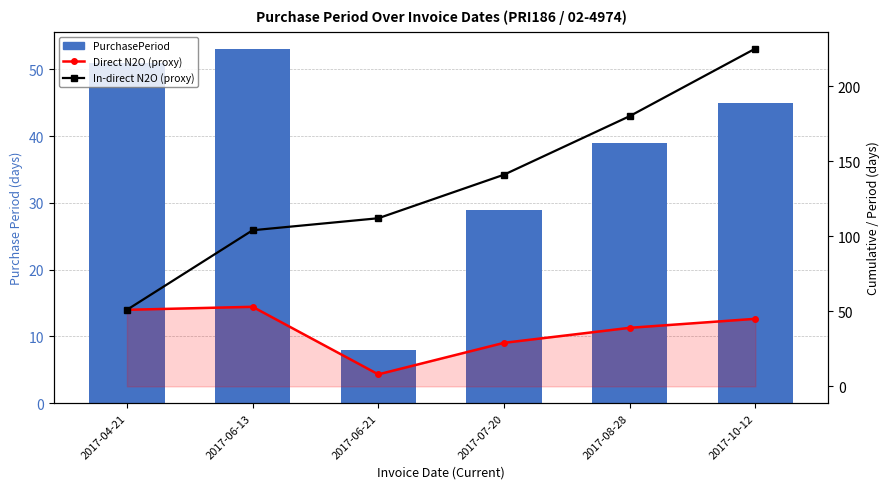

What is the minimum value for PurchasePeriod?

8